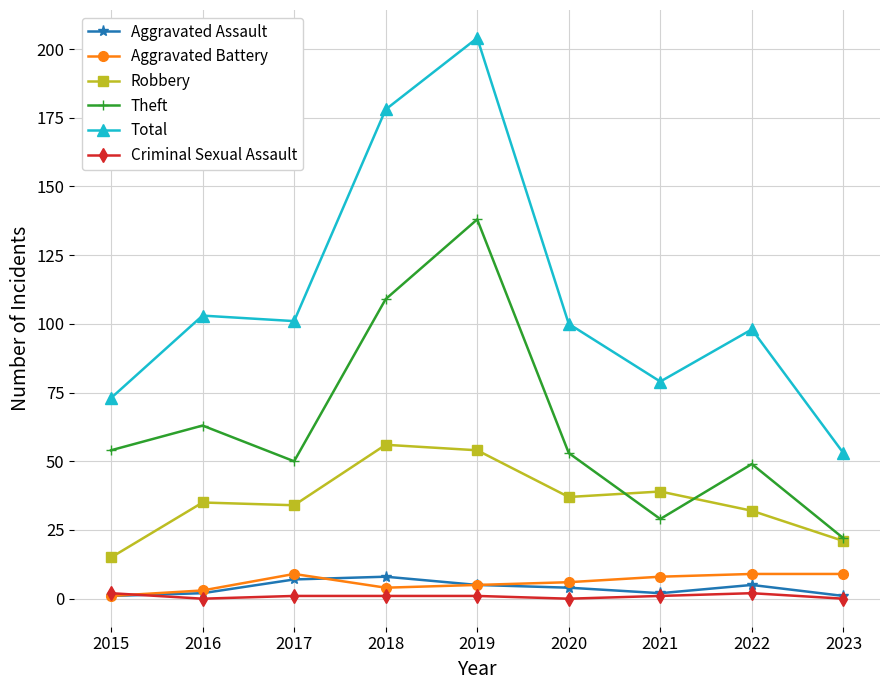

Which series has the largest total across all categories?

Total